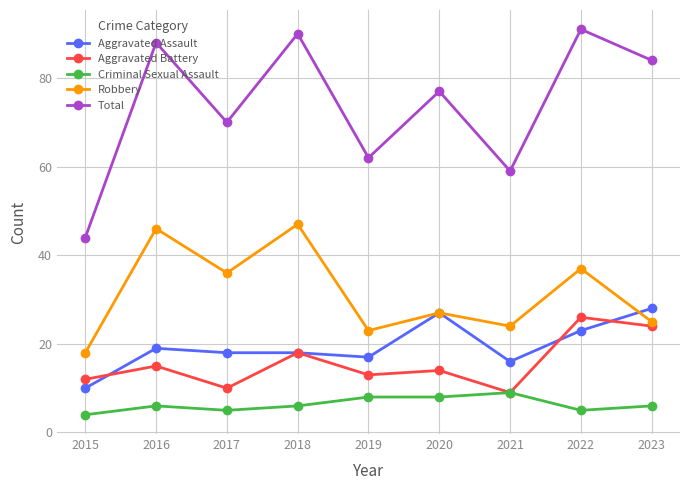

The Aggravated Battery series shows 21 at 2019. True or false?

False